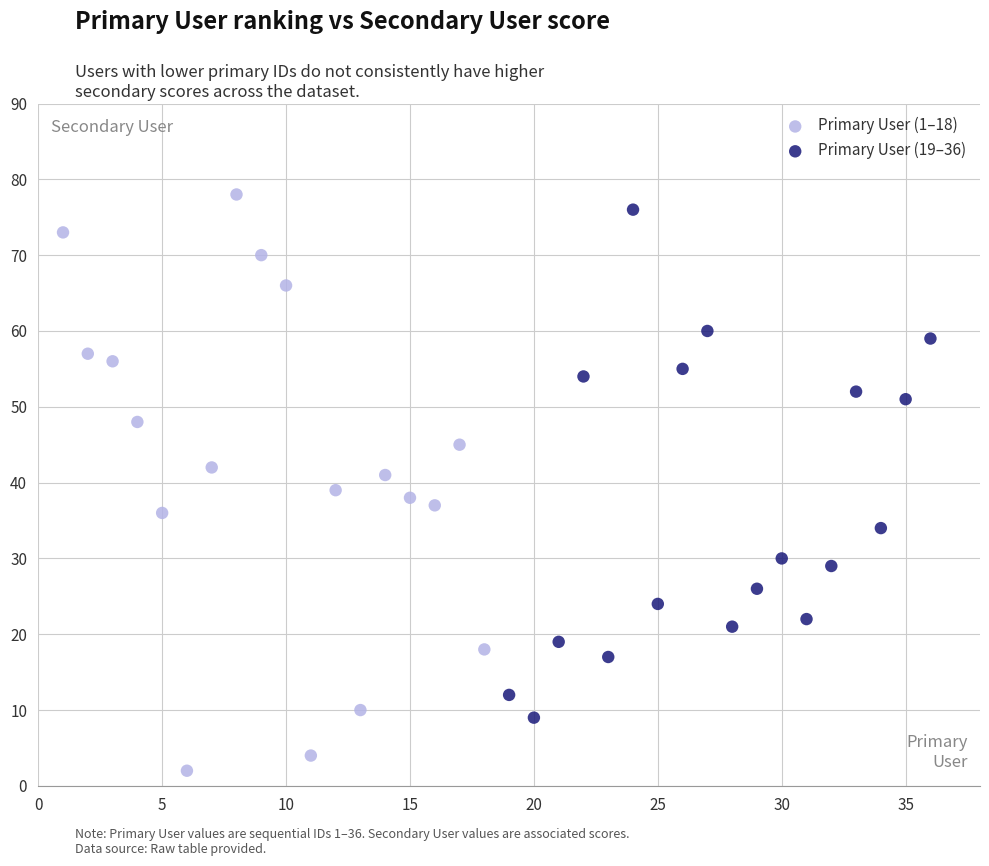

Which series has the largest Y range (max minus min)?

Primary User (1–18)